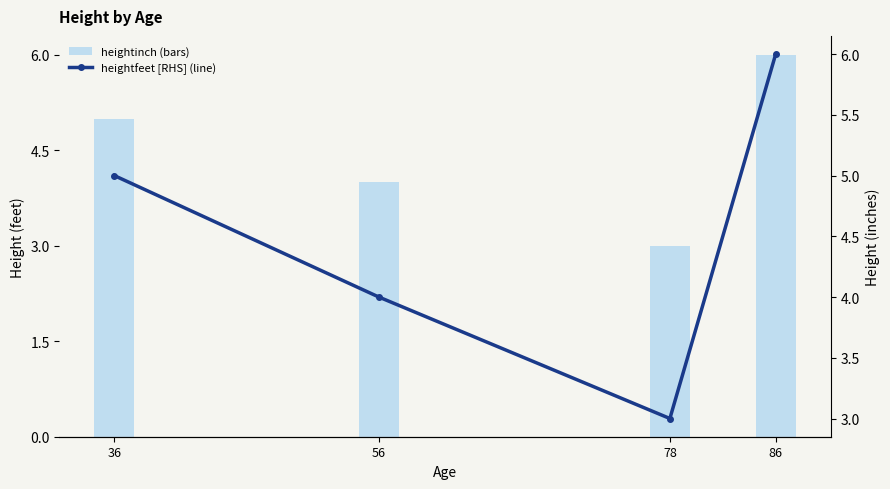

Reading left to right, list all the values displayed in this chart.

heightinch: 5	4	3	6
heightfeet: 5	4	3	6